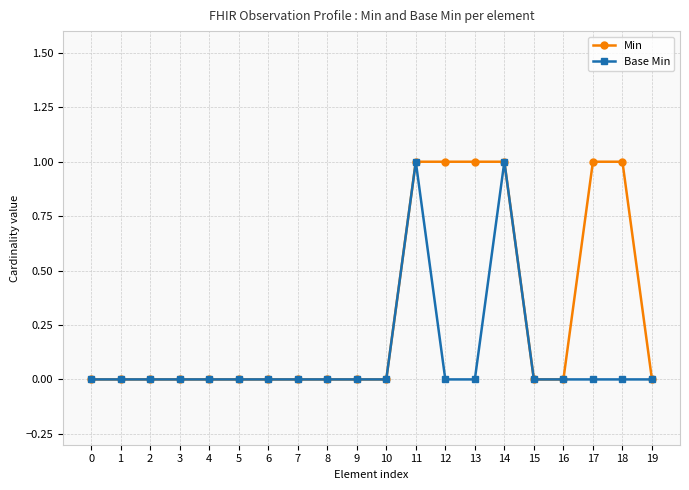

Between 16 and 17, which series saw the biggest shift?

Min